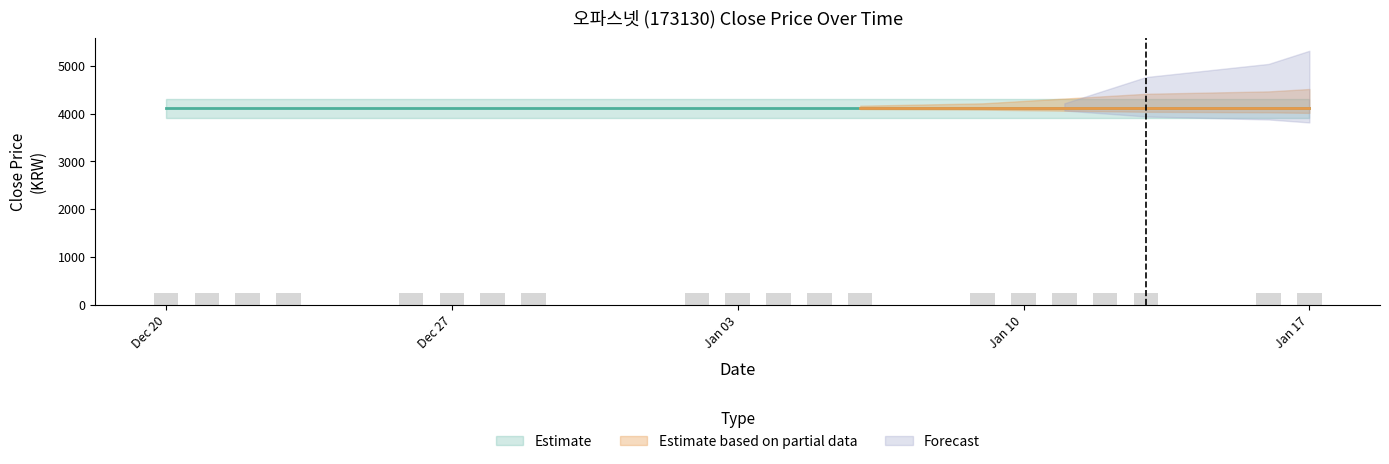

What is the total value across all series at 2017-01-10?

4115